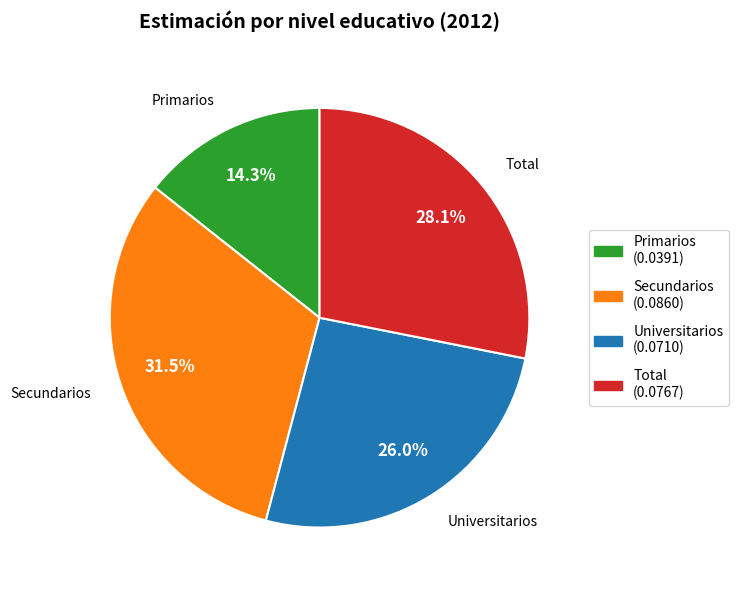

Do Total and Primarios together represent more than half of the pie?

No